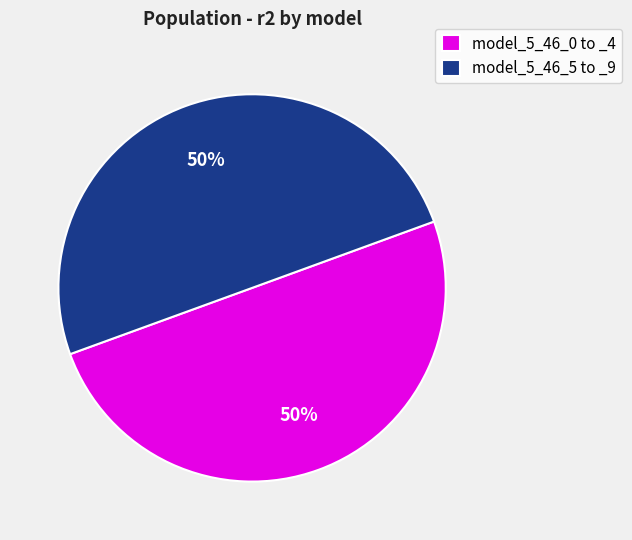

Do model_5_46_0 to _4 and model_5_46_5 to _9 together represent more than half of the pie?

Yes